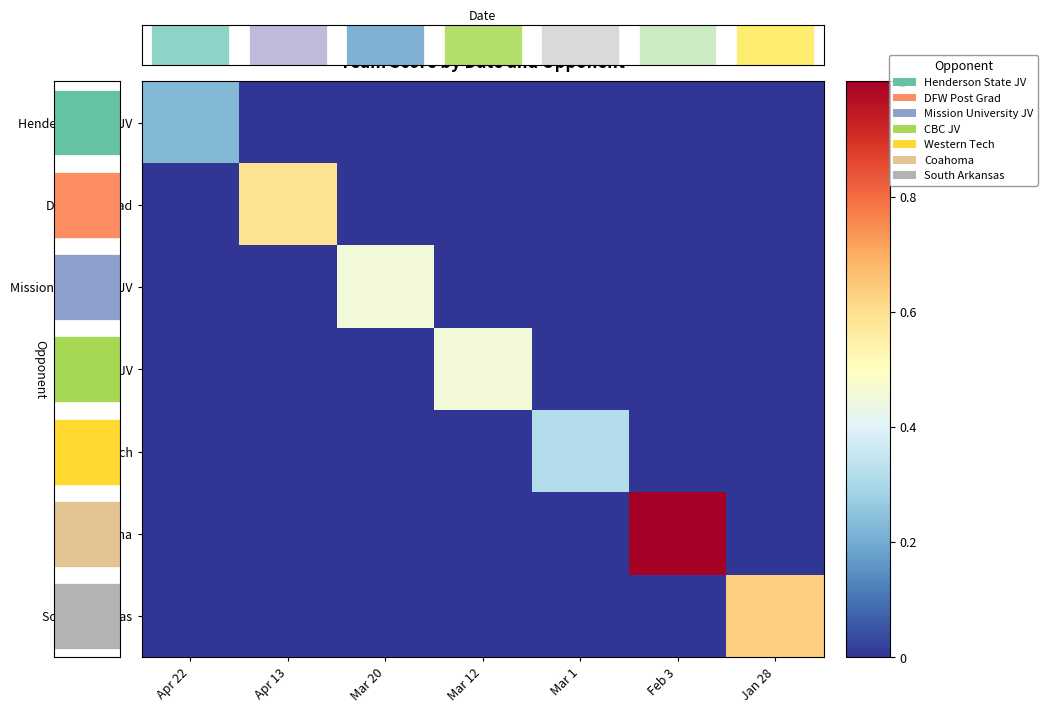

Between Mar 1 and Mar 20, which is larger?

Mar 1